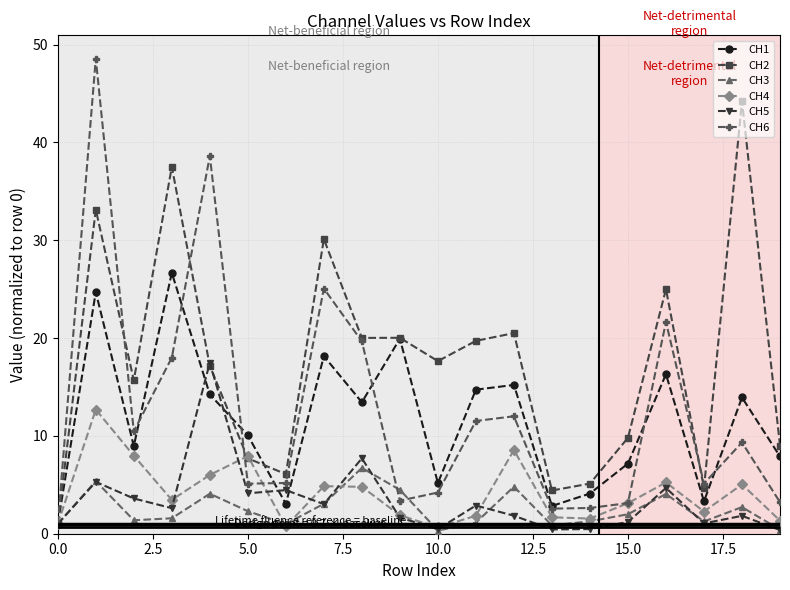

Which series has the largest total across all categories?

CH2